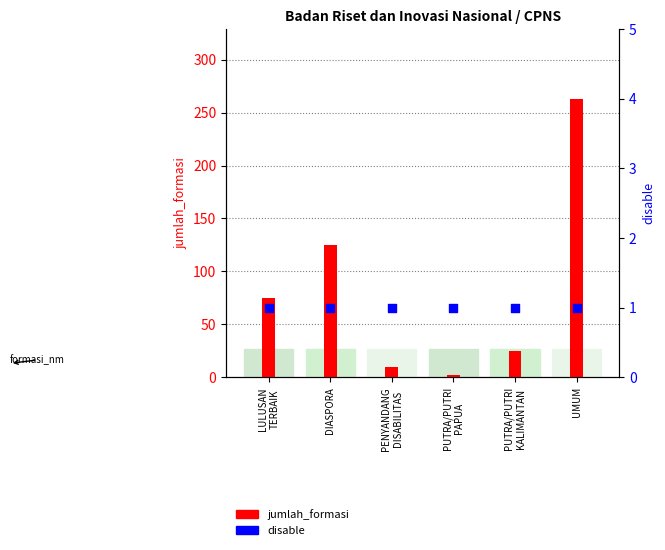

At which category is the sum across all series the highest?

UMUM